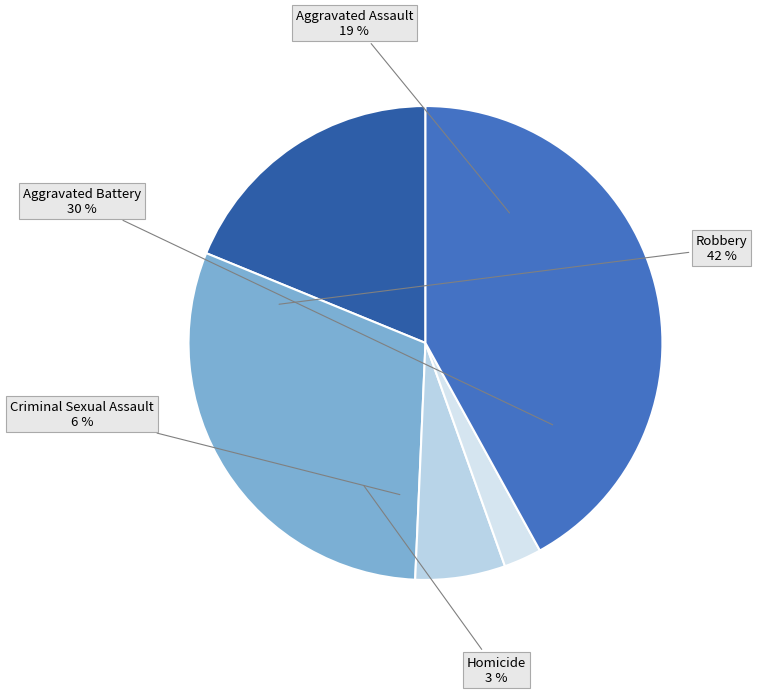

What percentage is the Robbery slice, to the nearest percent?

42%